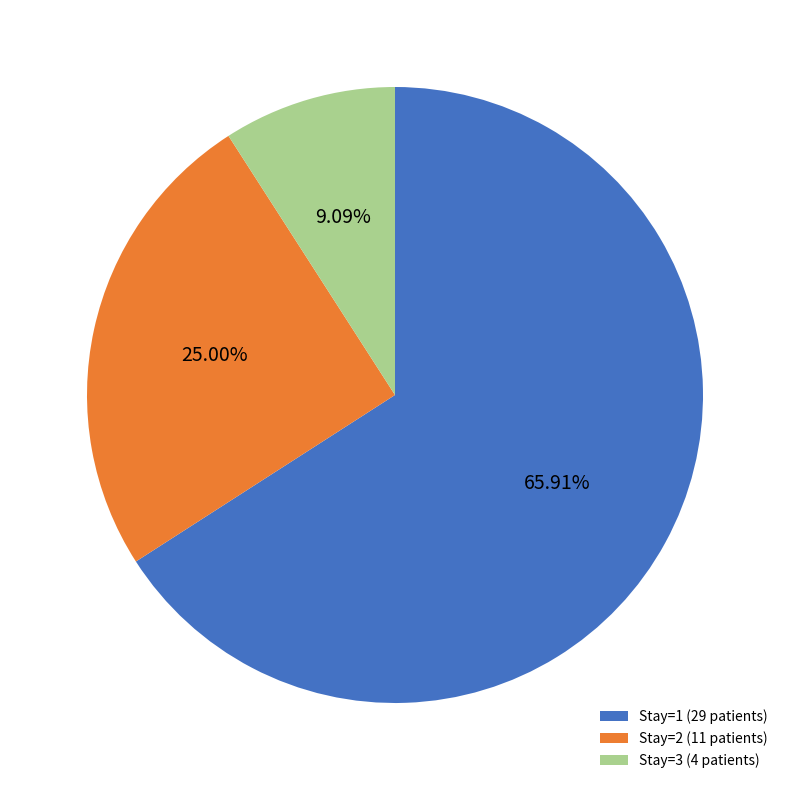

Is the sum of Stay=3 (4 patients) and Stay=2 (11 patients) greater than half?

No